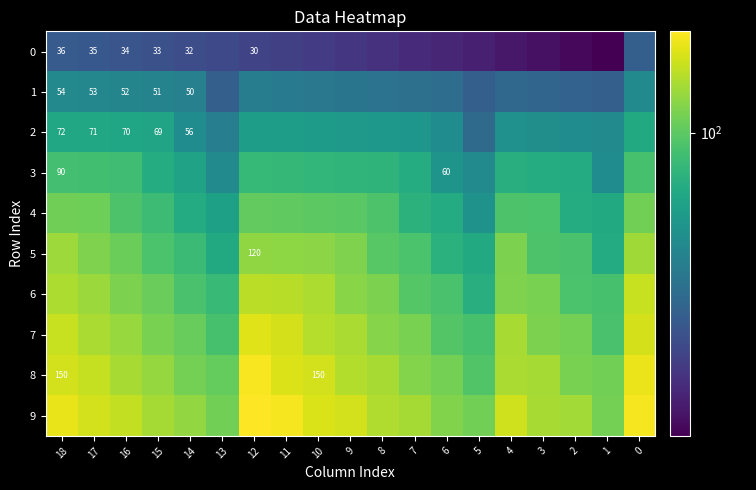

What is the minimum value shown in the chart?

19